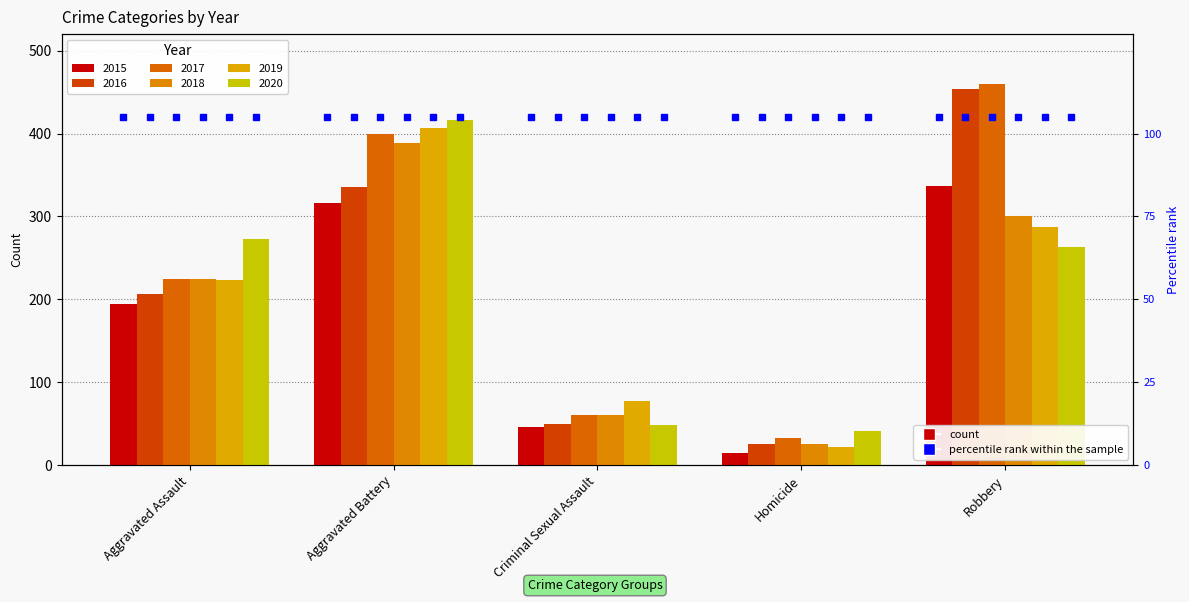

The 2018 series shows 95 at Robbery. True or false?

False